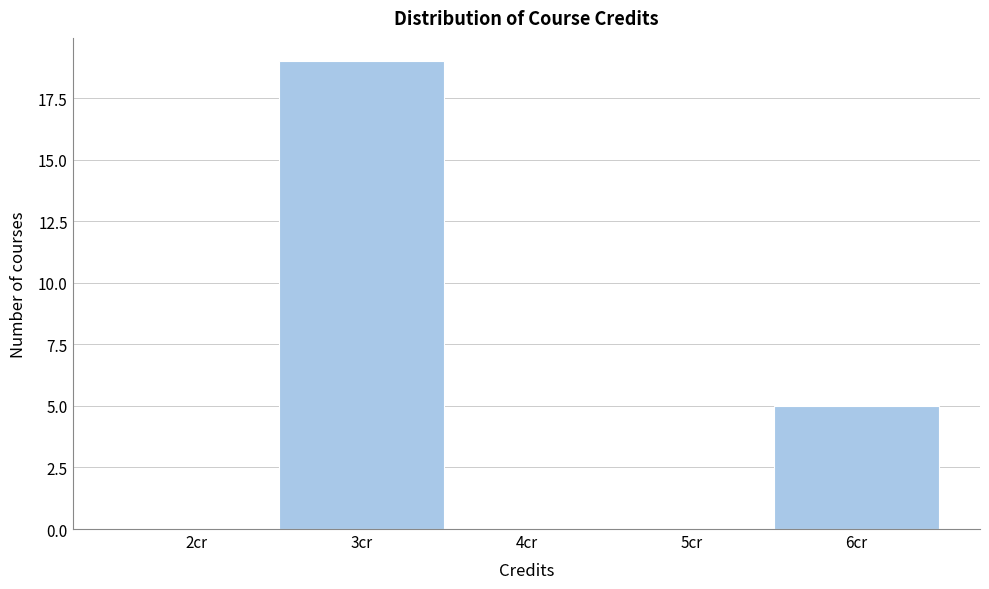

Reading left to right, transcribe this chart: for each bar, give the range it covers on the x-axis and its height. The values are not printed on the chart, so give them approximately, as read against the axis.

1.5 to 2.5: 0
2.5 to 3.5: 19
3.5 to 4.5: 0
4.5 to 5.5: 0
5.5 to 6.5: 5